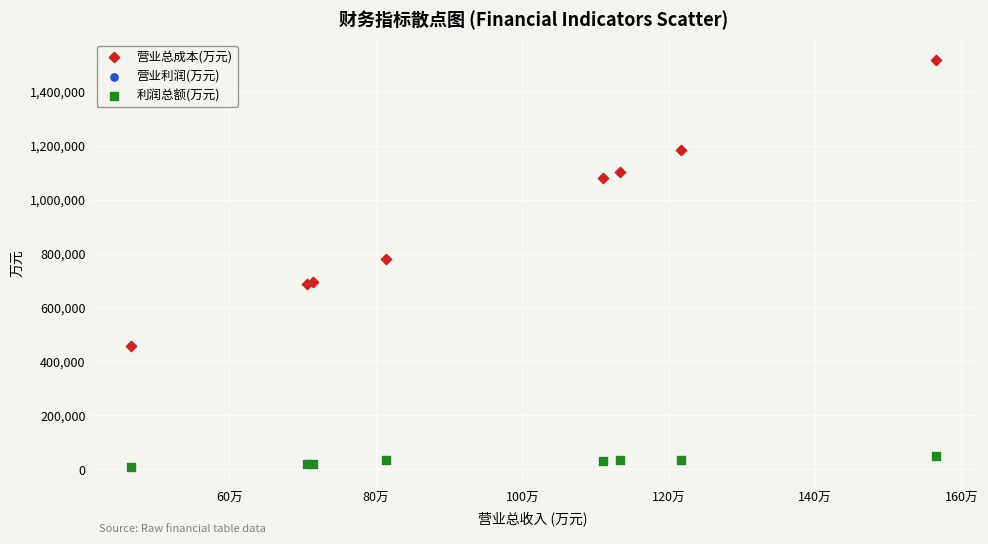

Which series has the largest Y range (max minus min)?

营业总成本(万元)